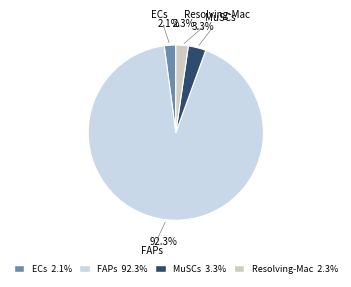

To the nearest percent, what is the difference between the largest and smallest slice percentages?

90%